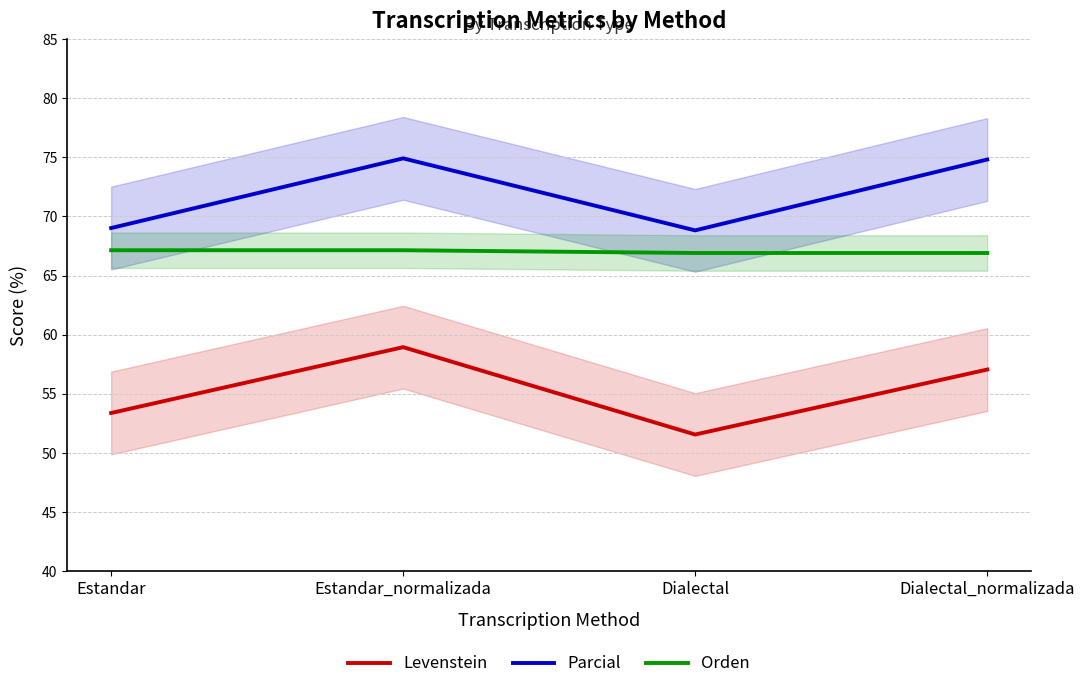

True or false: Levenstein and Parcial cross at least once.

False